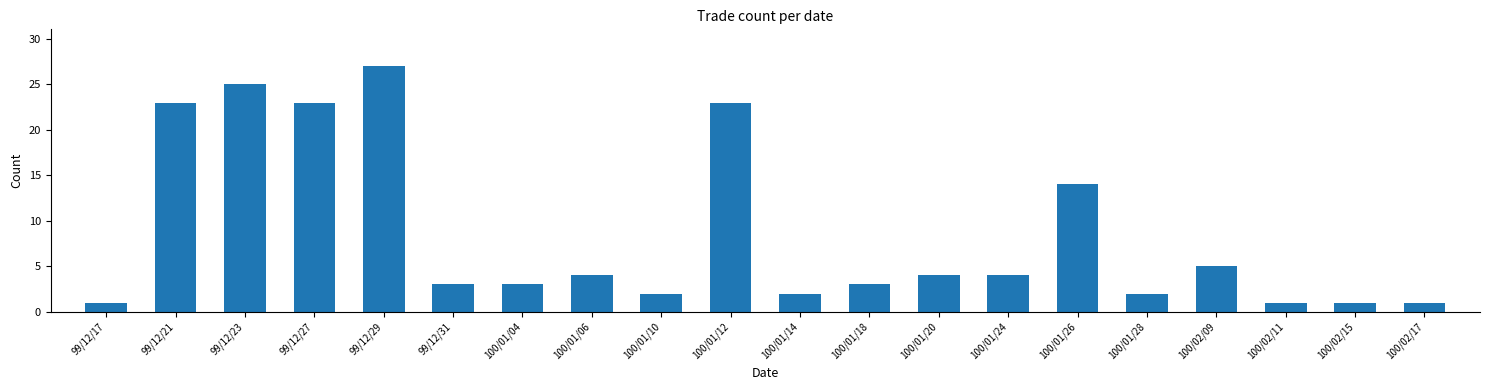

What is the change in value from 100/01/04 to 100/01/12?

+20